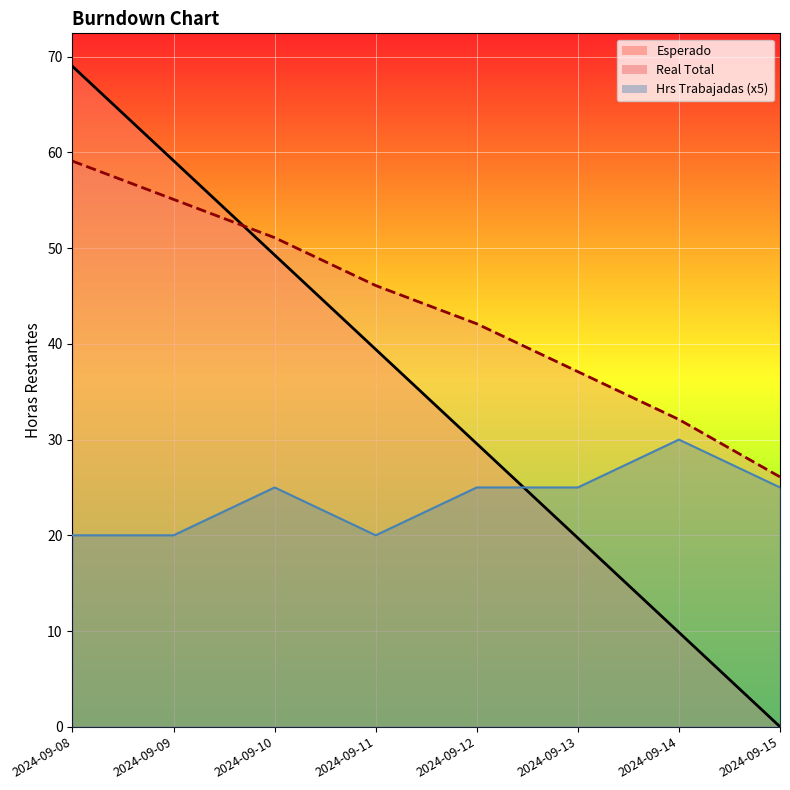

What is the value of the Hrs Trabajadas point at the 1st from the left?

20.0